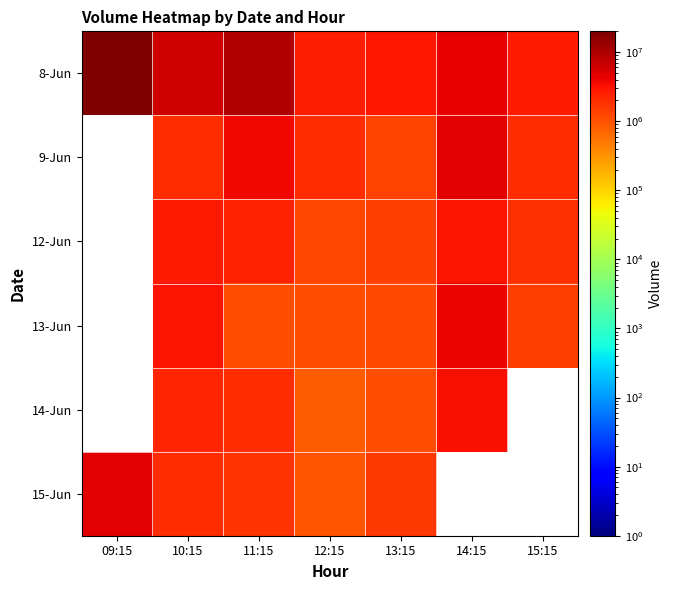

At 11:15, list the series in order from smallest to largest.

13-Jun, 15-Jun, 14-Jun, 12-Jun, 9-Jun, 8-Jun